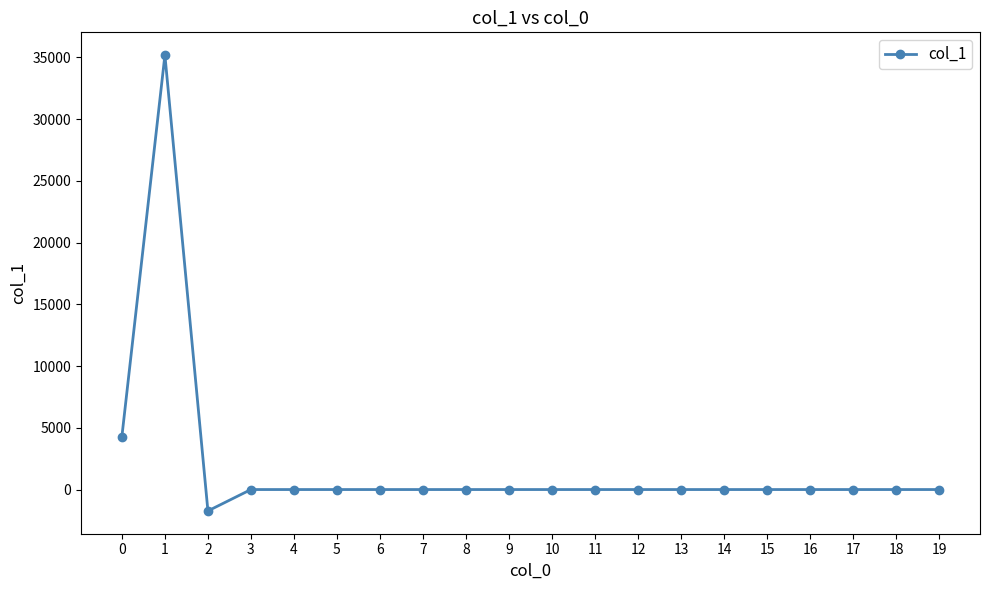

Which label corresponds to the largest value in the chart?

1